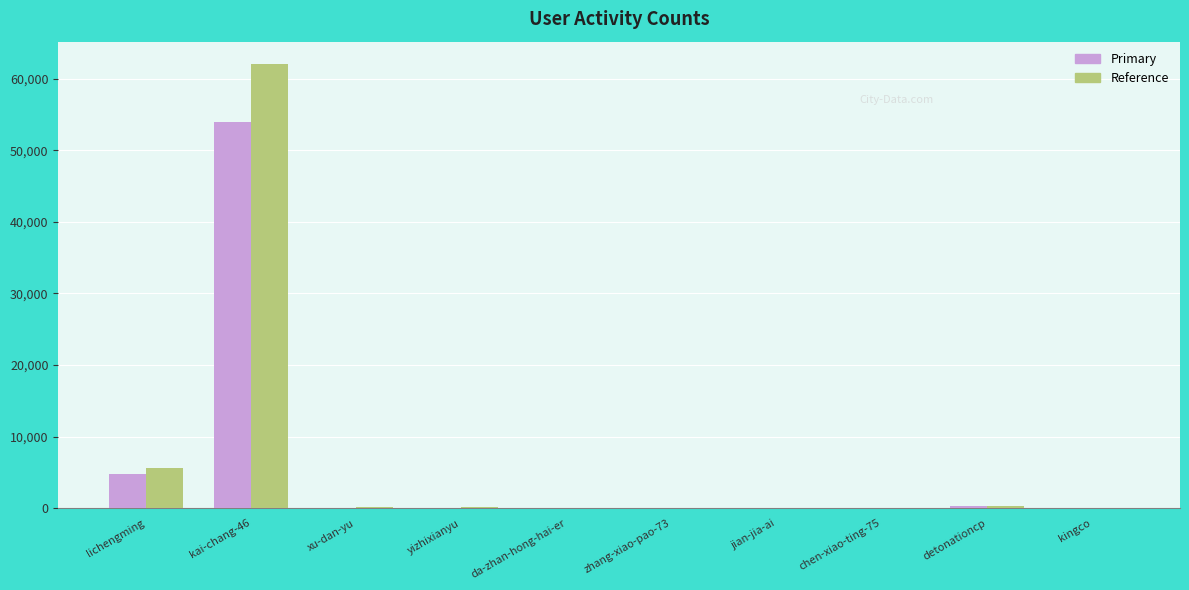

How many values in the Reference series exceed 98?

5